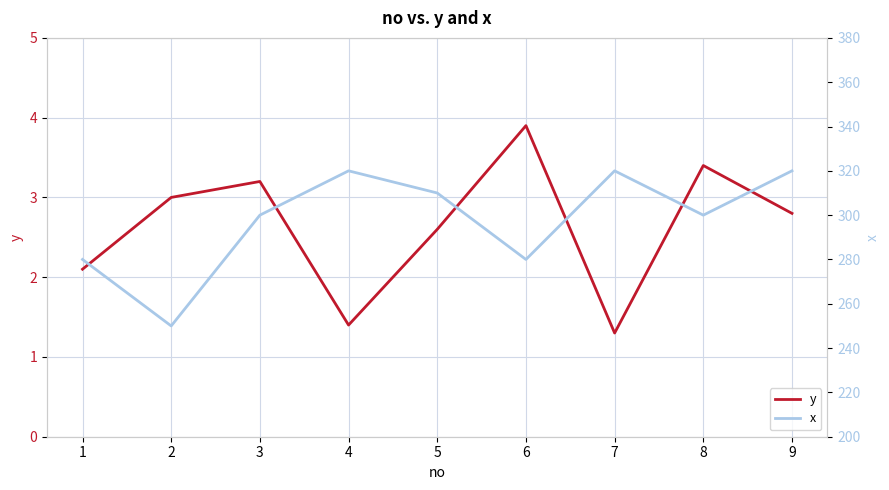

What is the difference between the y values at 3 and 5?

0.6